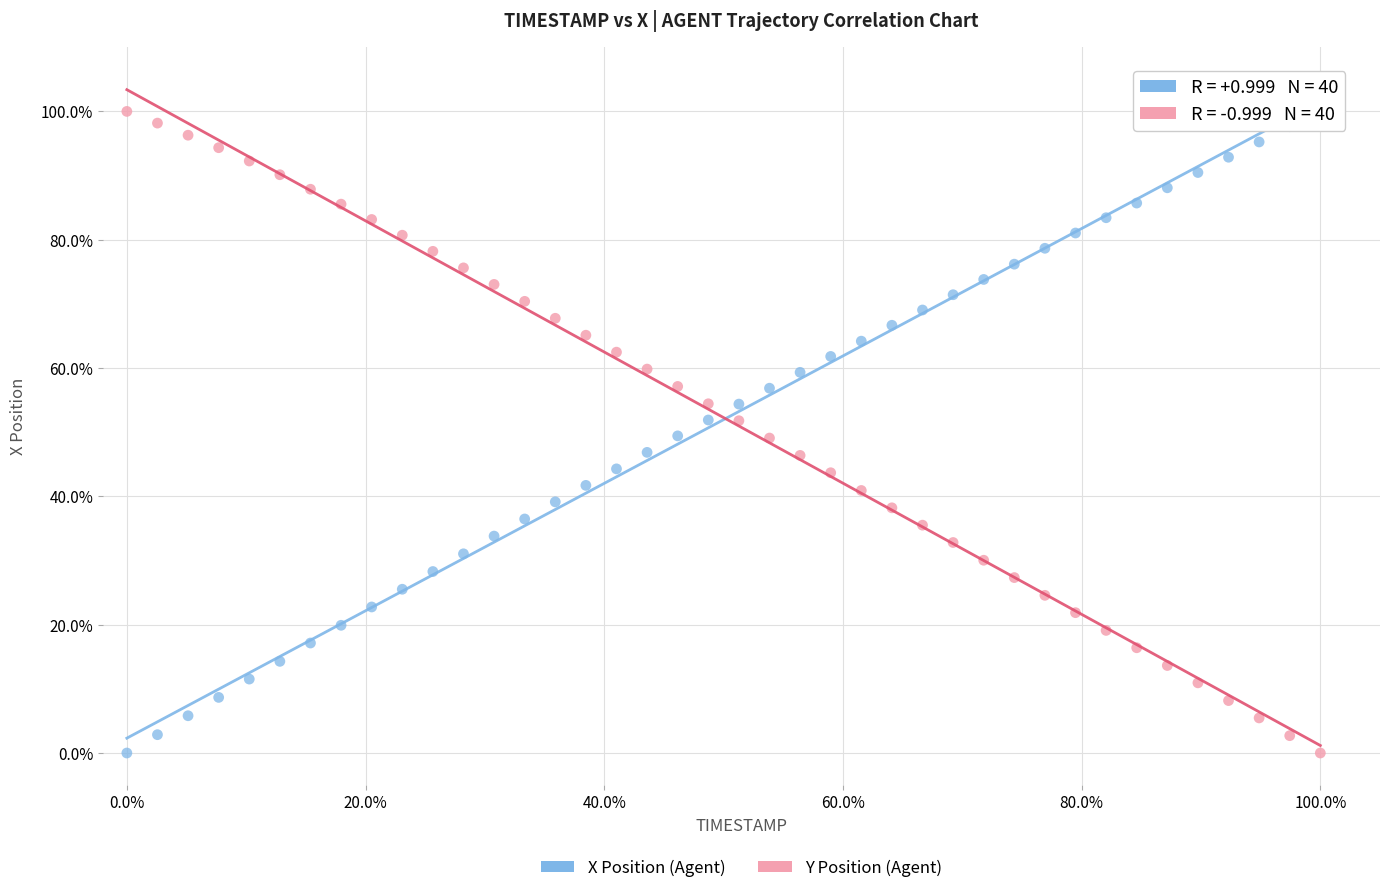

What are all the series names shown in the legend?

X Position (Agent), Y Position (Agent)